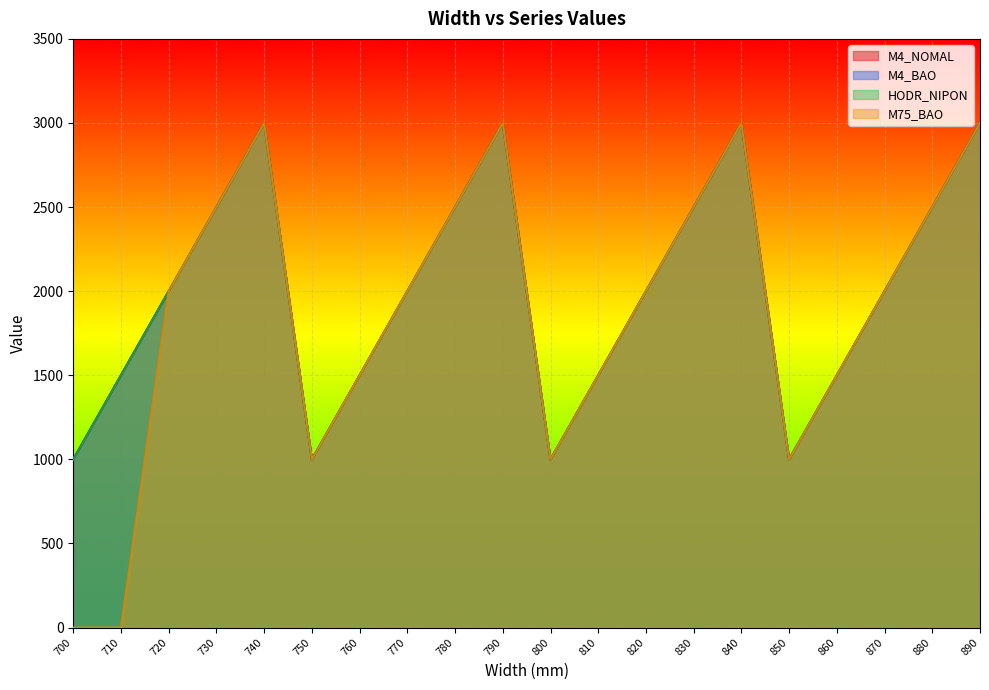

Count the M4_NOMAL values in the range 1500 to 2500.

12